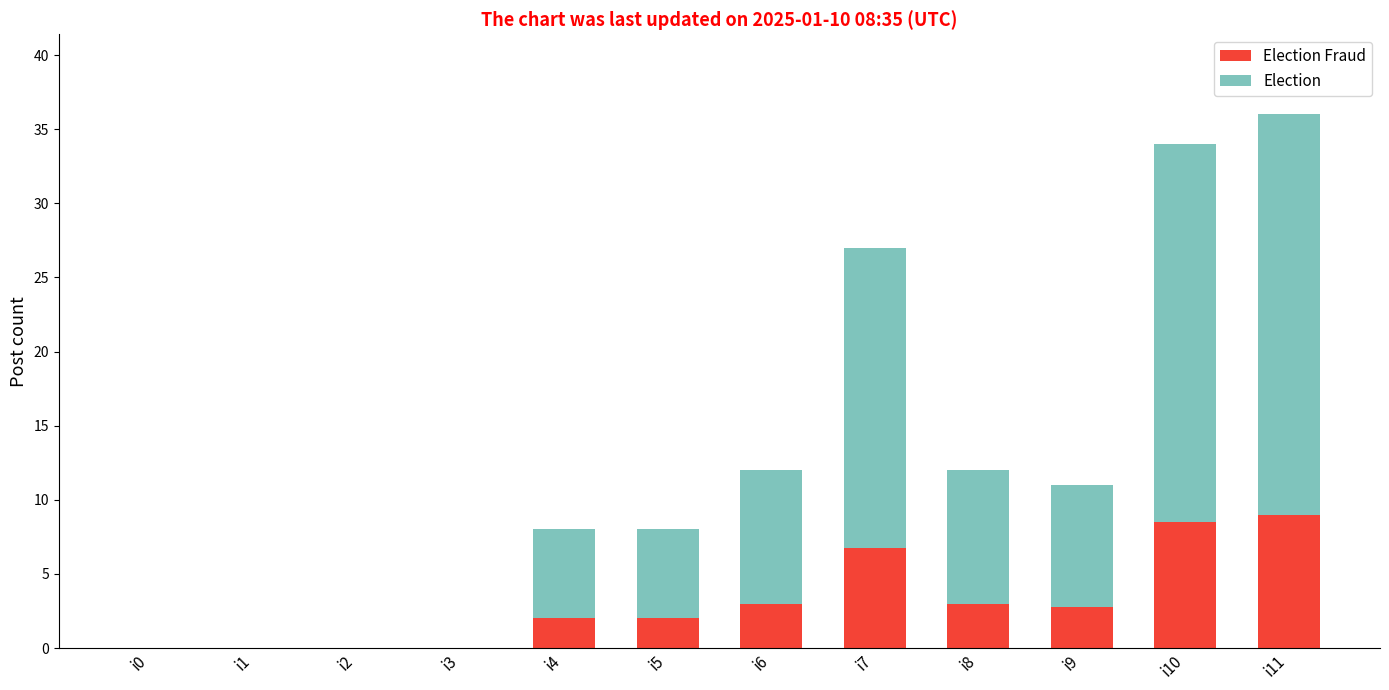

Are the bars grouped side by side (vs. stacked)?

No